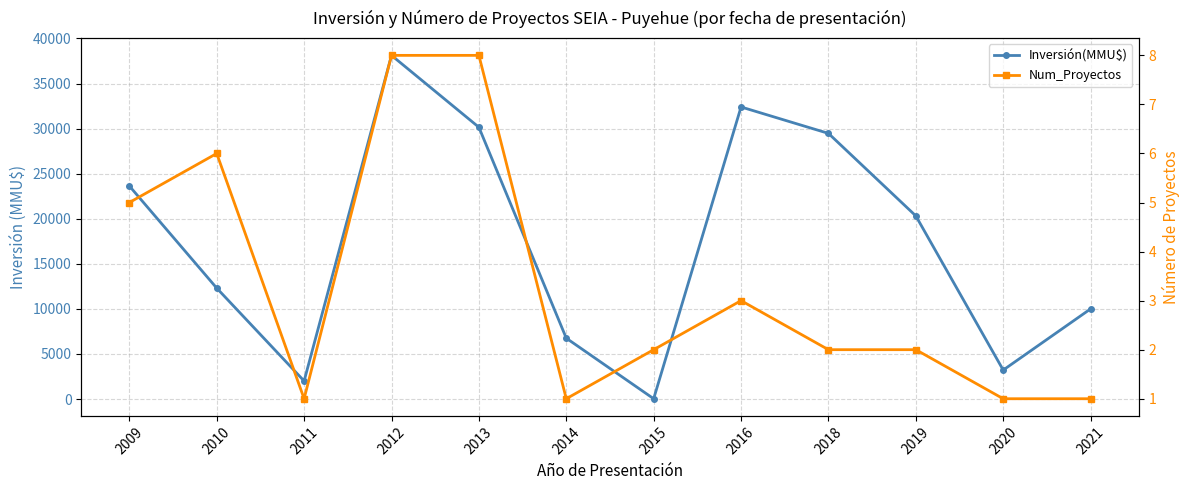

Where is Inversión(MMU$) nearest to the value 19078?

2019